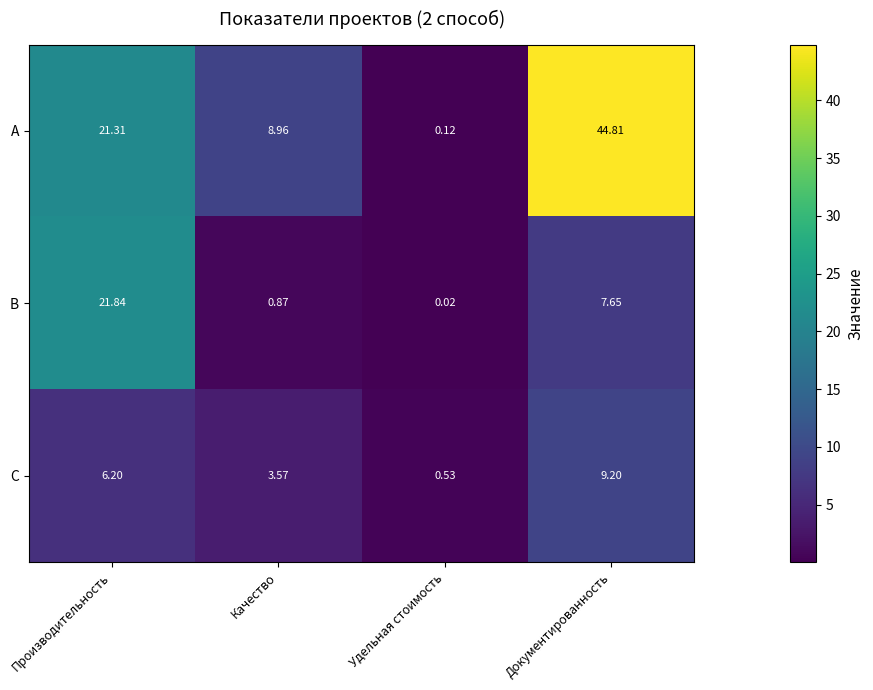

What is the difference between the highest and lowest values at Производительность?

15.6